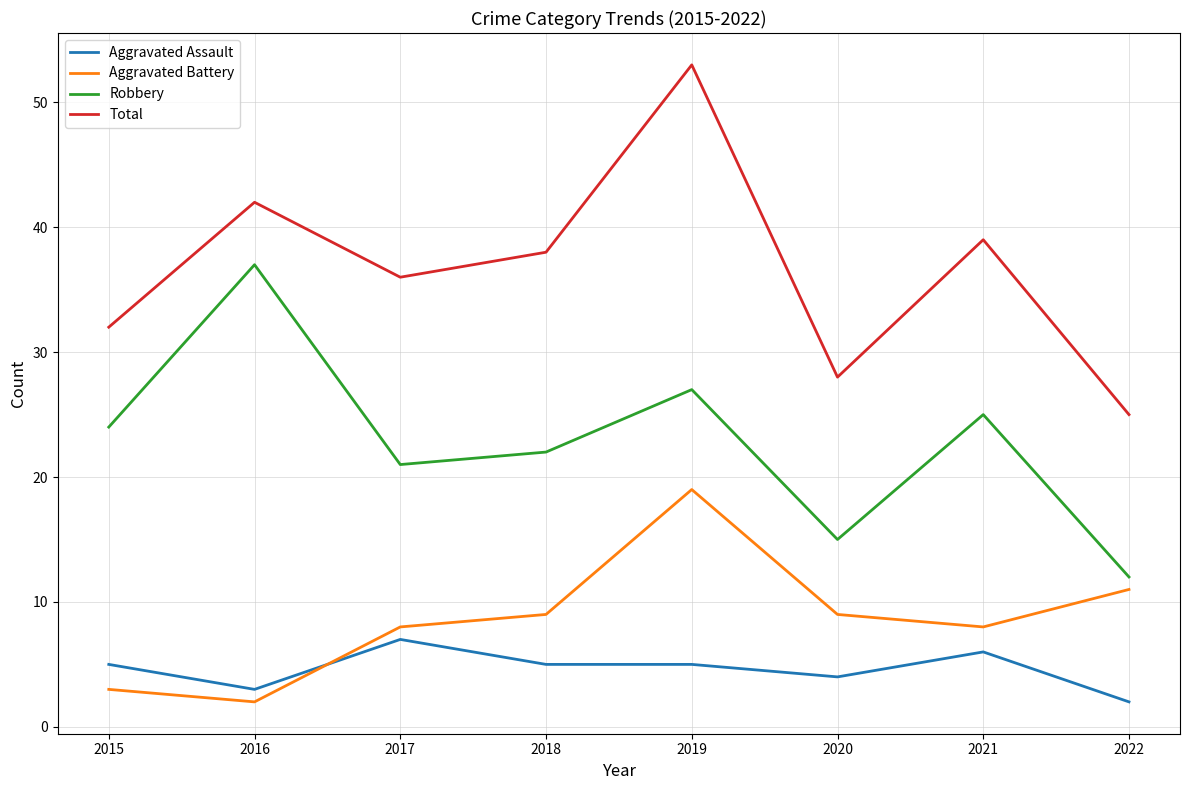

What is the difference between the highest and lowest values at 2022?

23